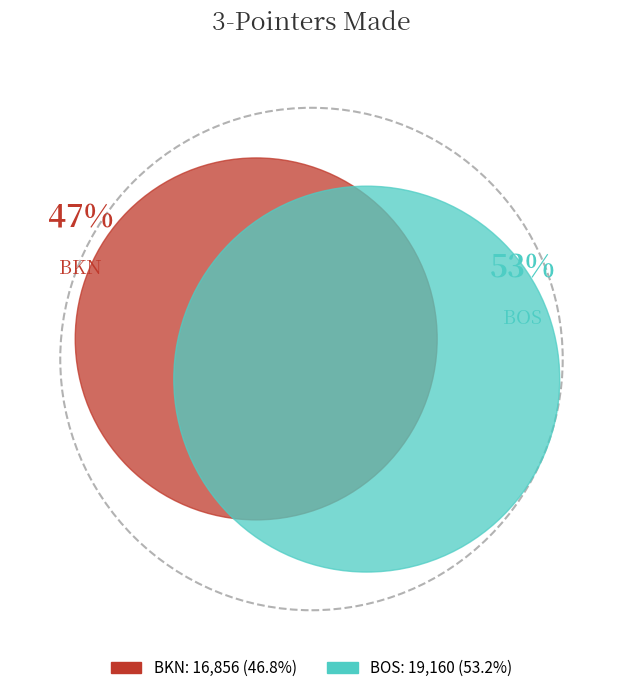

Count the number of slices in the pie.

2